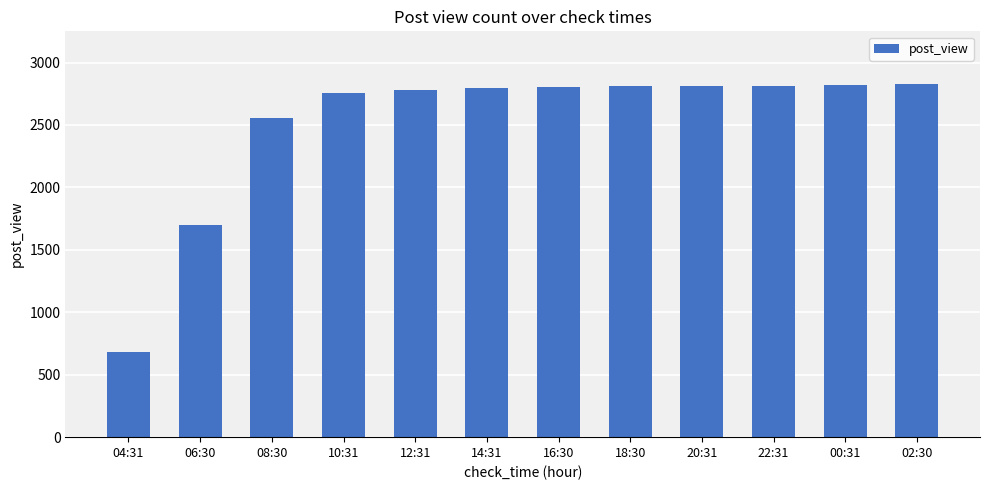

What is the smallest value displayed?

681